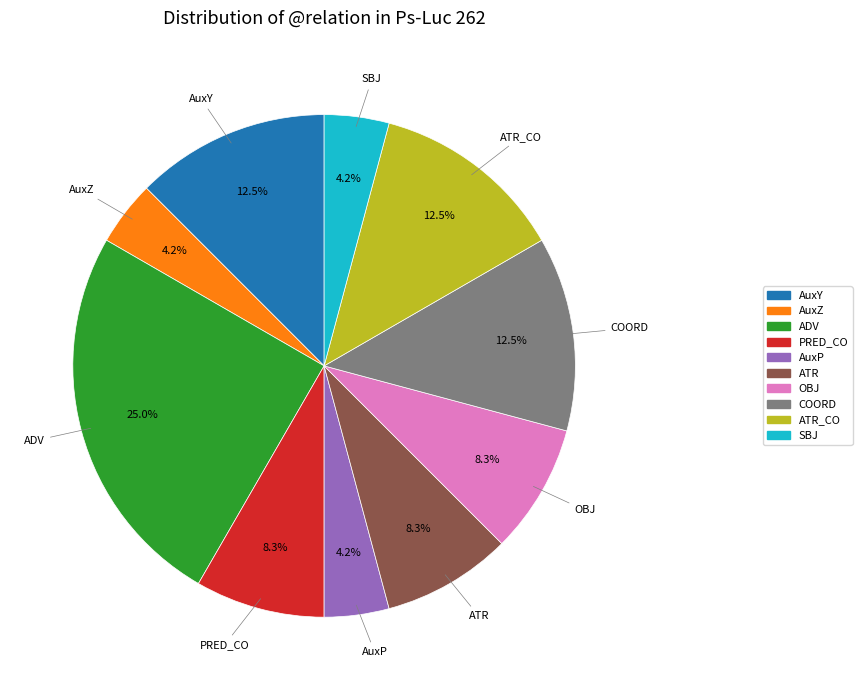

Does any single category account for the majority?

No